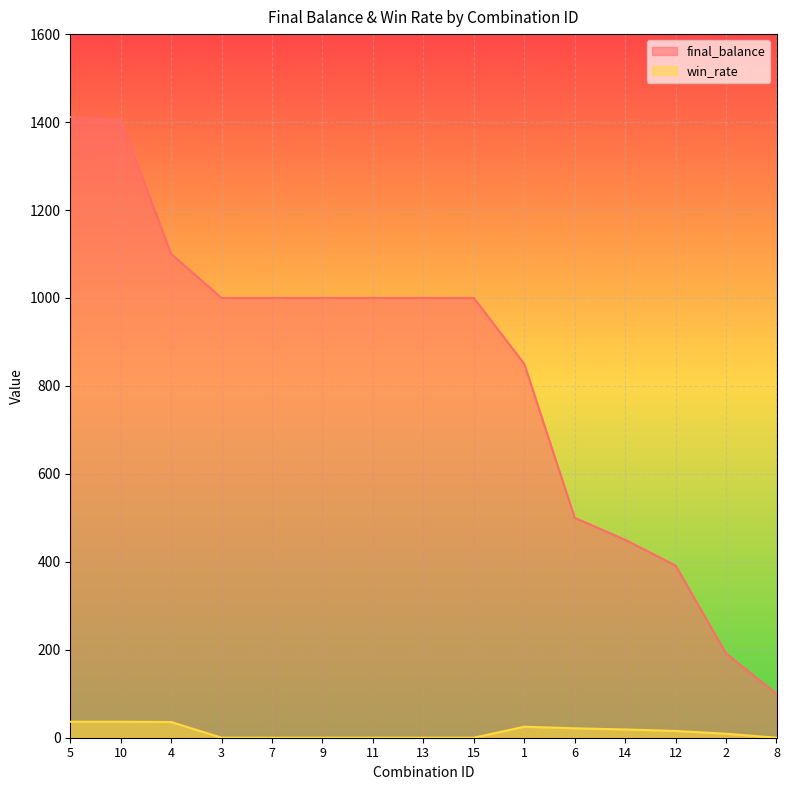

True or false: final_balance and win_rate intersect in this chart.

False